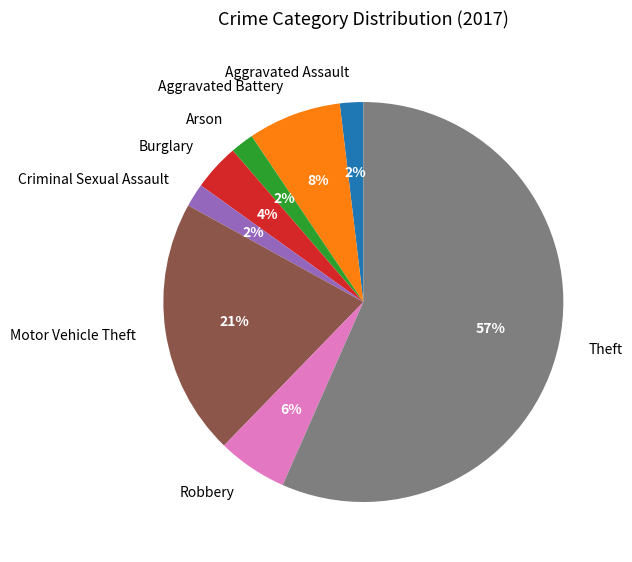

What is the largest slice in the pie chart?

Theft